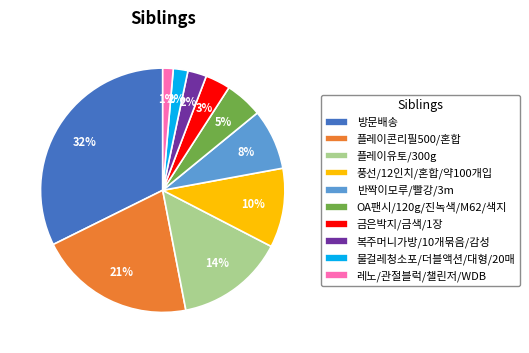

Does any single category account for the majority?

No